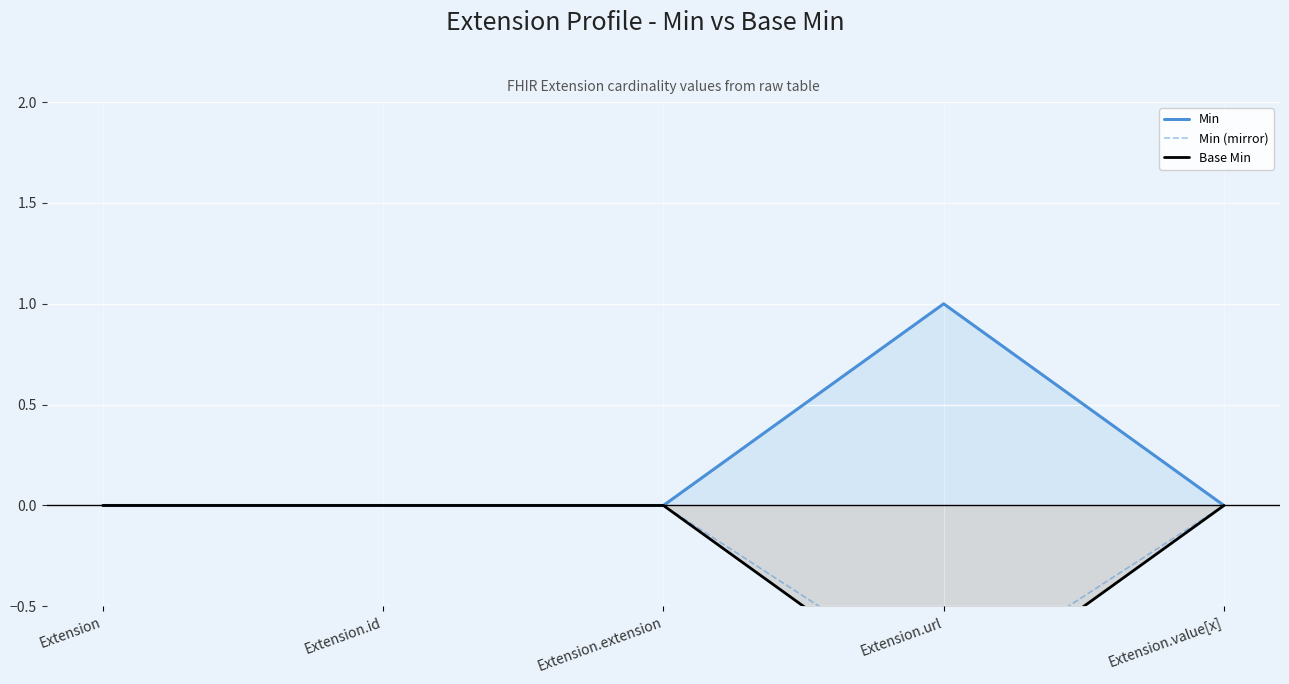

How many Min values are between 0 and 1?

5